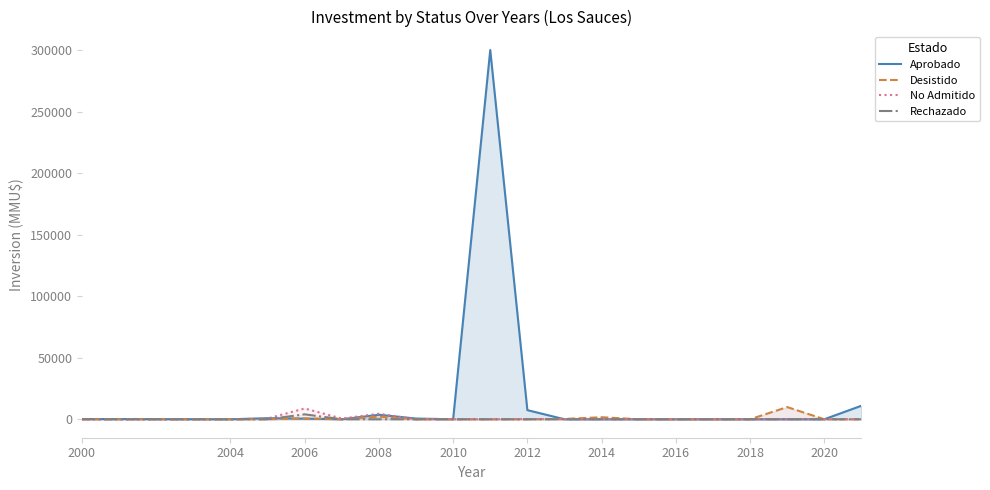

Which series has the largest total across all categories?

Aprobado